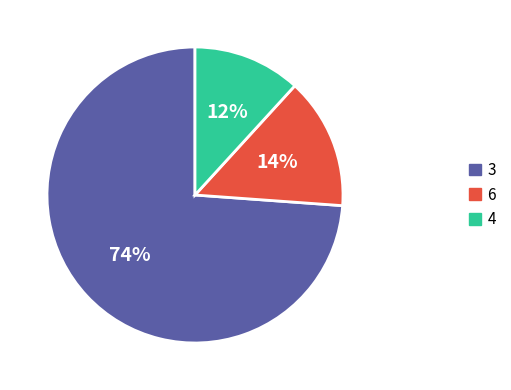

Is there any slice that represents more than half of the pie?

Yes